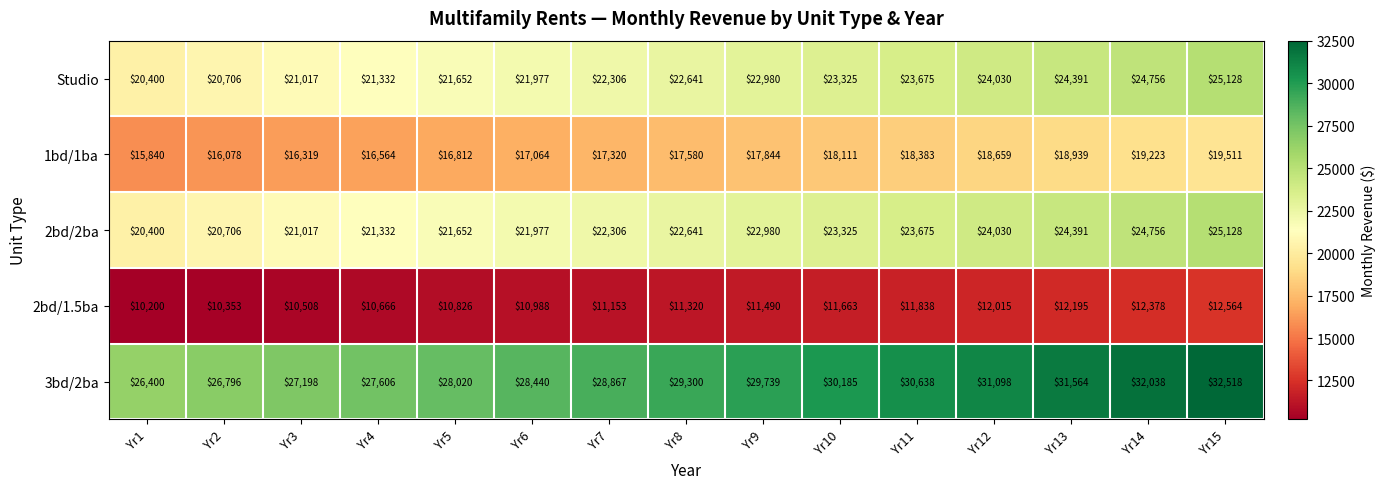

True or false: Studio has a value of 22641 at Yr8.

True